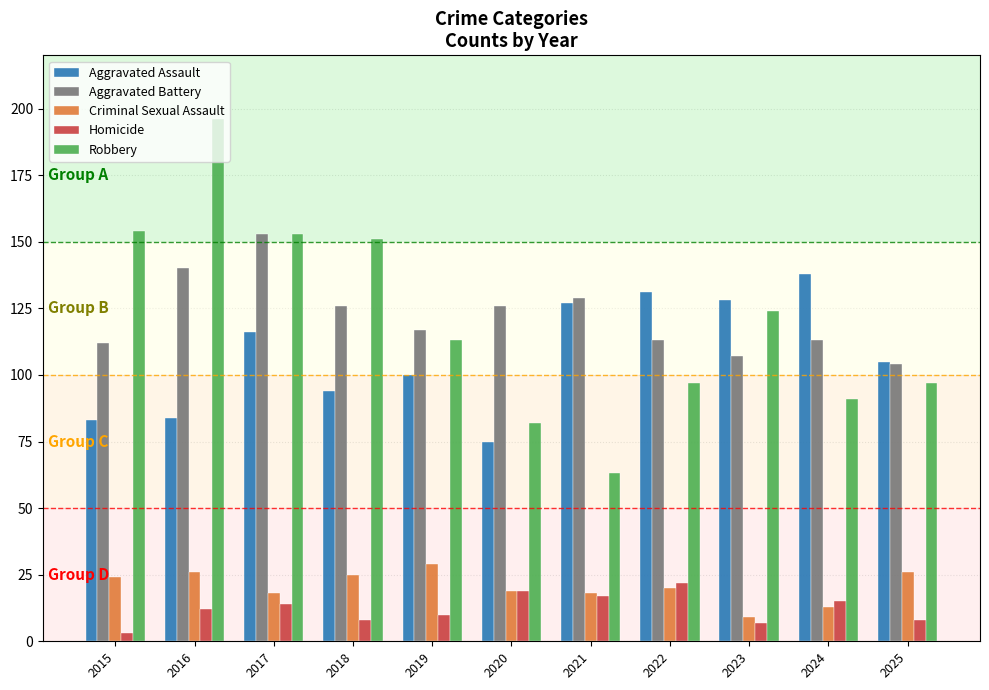

What is the value of the Criminal Sexual Assault bar at the 5th from the left?

29